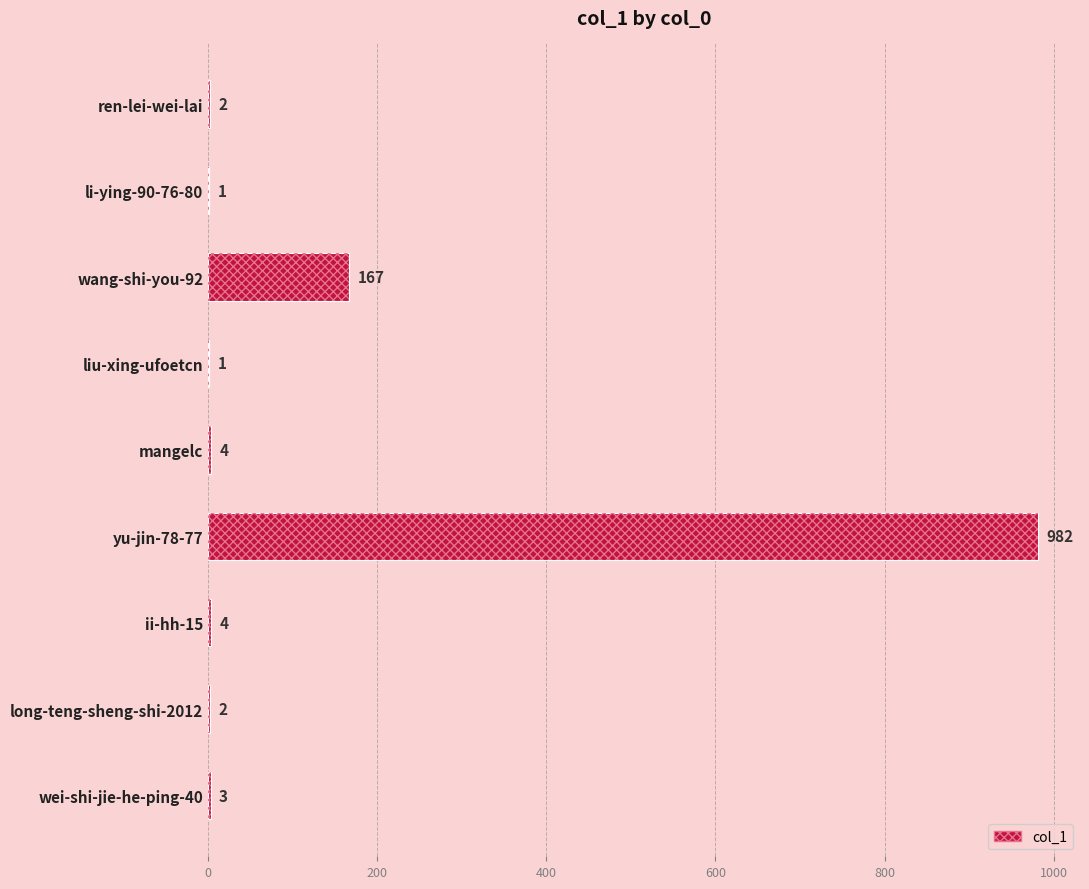

Is it true that the value at mangelc is 5?

False